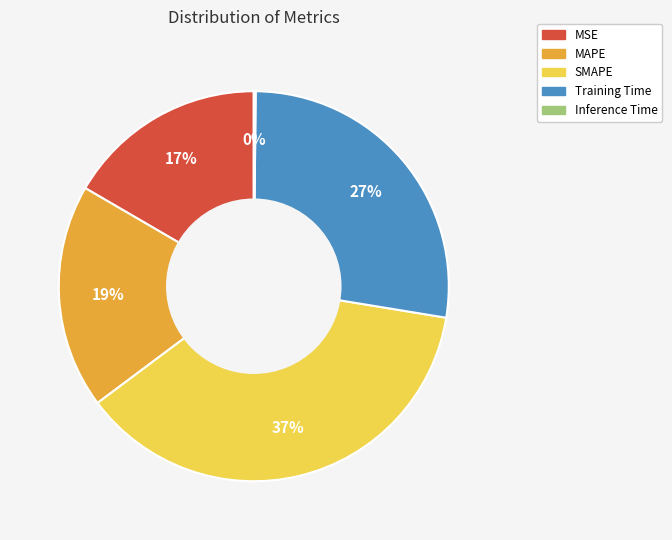

To the nearest percent, what is the difference between the largest and smallest slice percentages?

37%